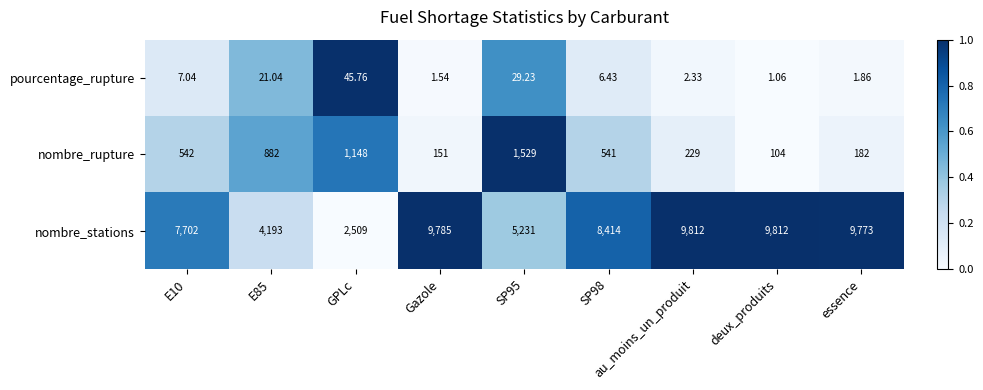

Which series changed the most between SP98 and deux_produits?

nombre_stations